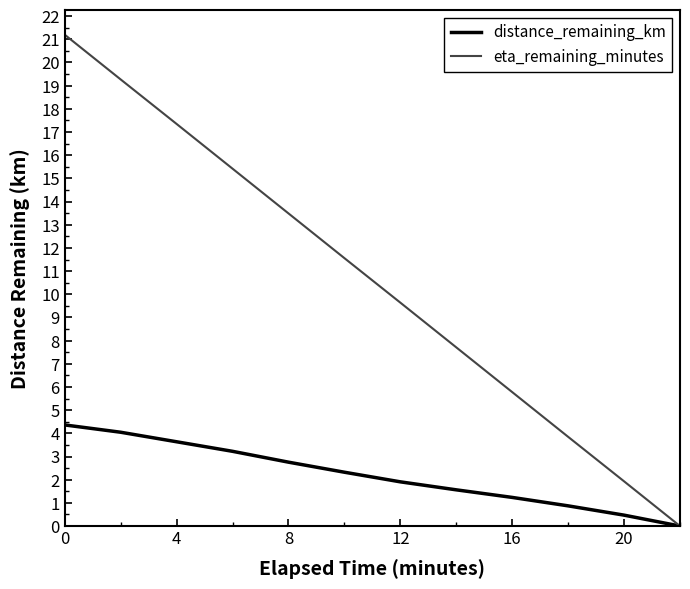

Rank the series by their maximum value, from lowest to highest.

distance_remaining_km, eta_remaining_minutes